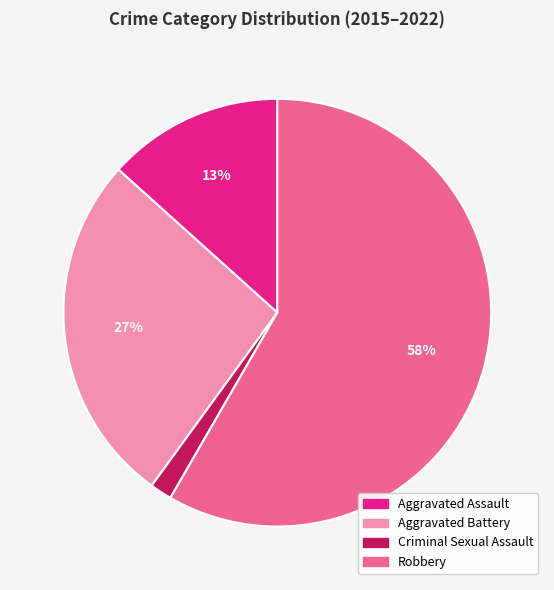

Do Robbery and Aggravated Battery together represent more than half of the pie?

Yes